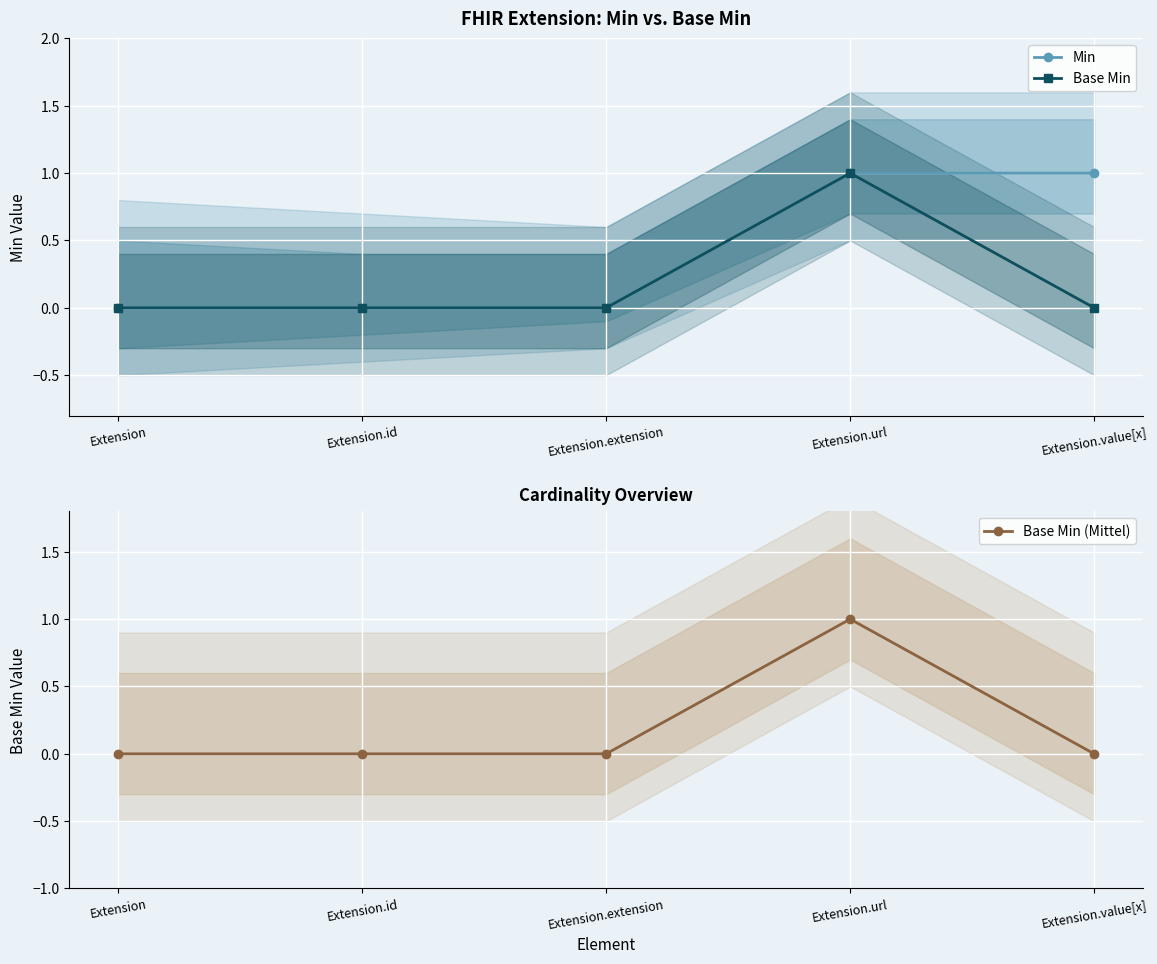

True or false: Min and Base Min (Mittel) intersect in this chart.

False